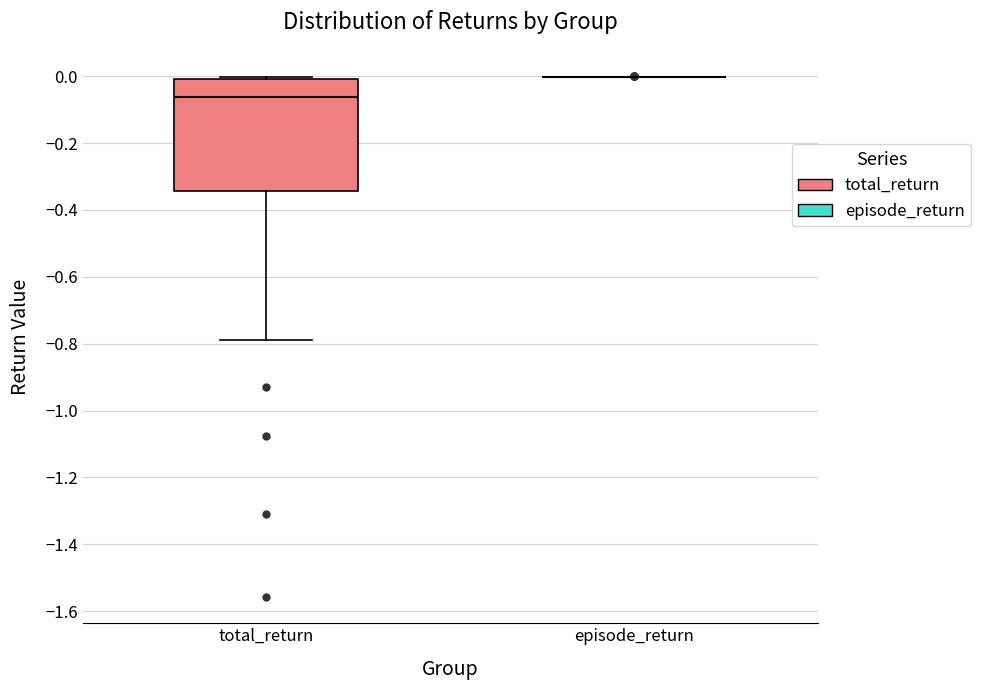

Reading left to right, read every box against the y-axis: the position of its median line, the range the box covers, and the ends of its whiskers. The values are not printed on the chart, so give them approximately, as read against the axis.

total_return: median -0.06, box -0.34 to 0.00, whiskers -0.78 to 0.00 (just above the box's upper edge)
episode_return: box collapsed to a line at 0.00, whiskers 0.00 to 0.00